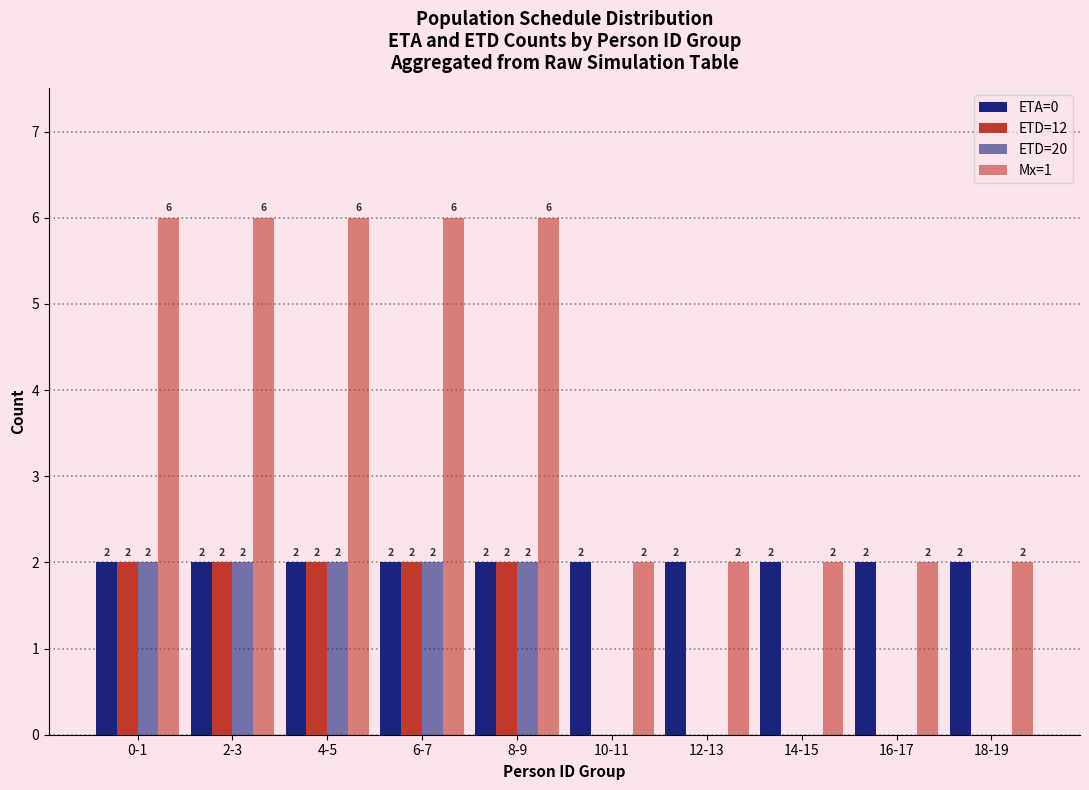

At which label is ETA=0 closest to 2?

0-1